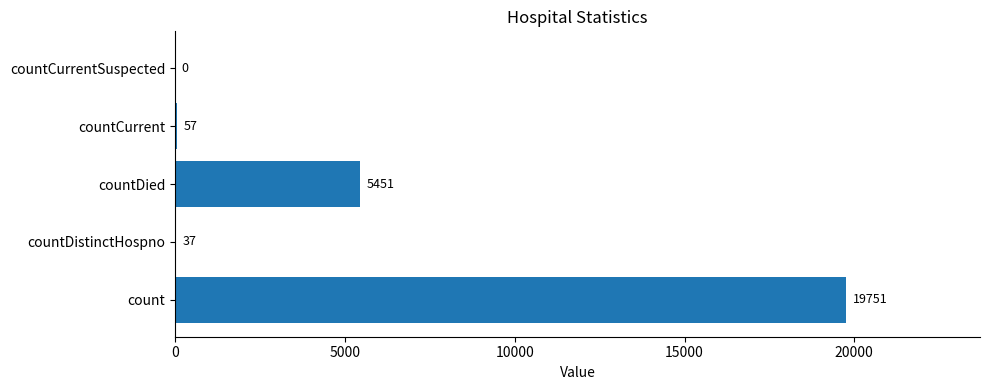

Where is the data nearest to the value 9875?

countDied